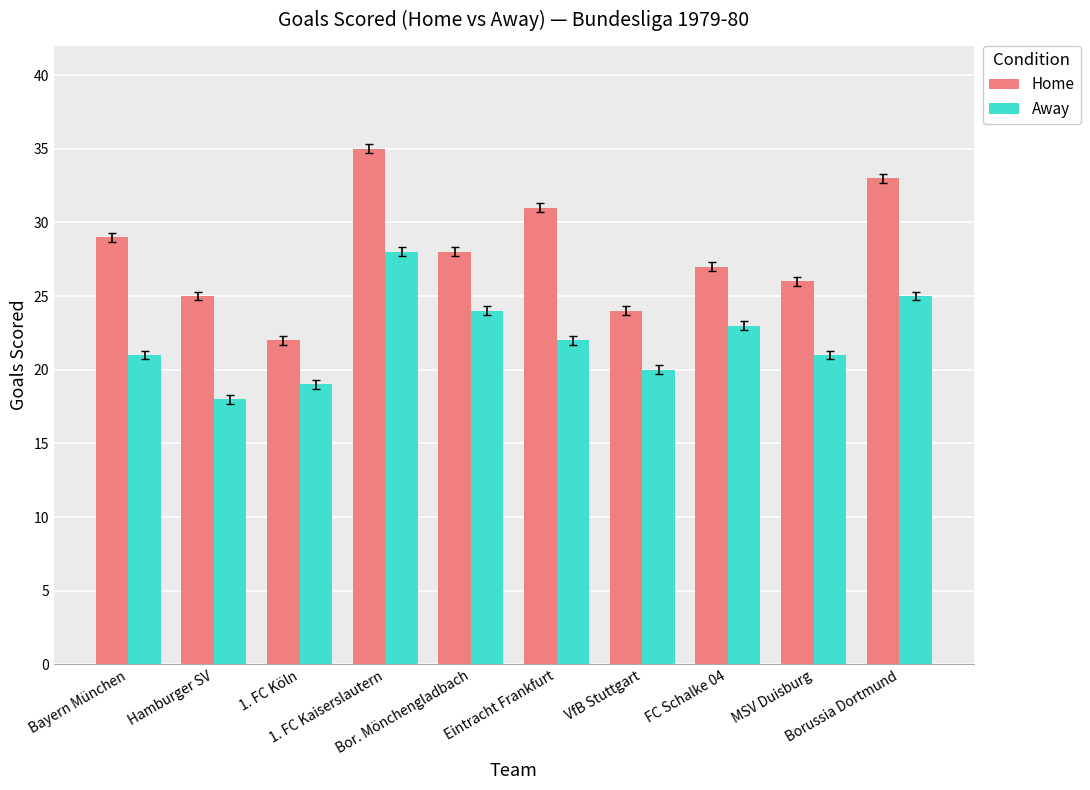

Rank the series by their maximum value, from lowest to highest.

Away, Home